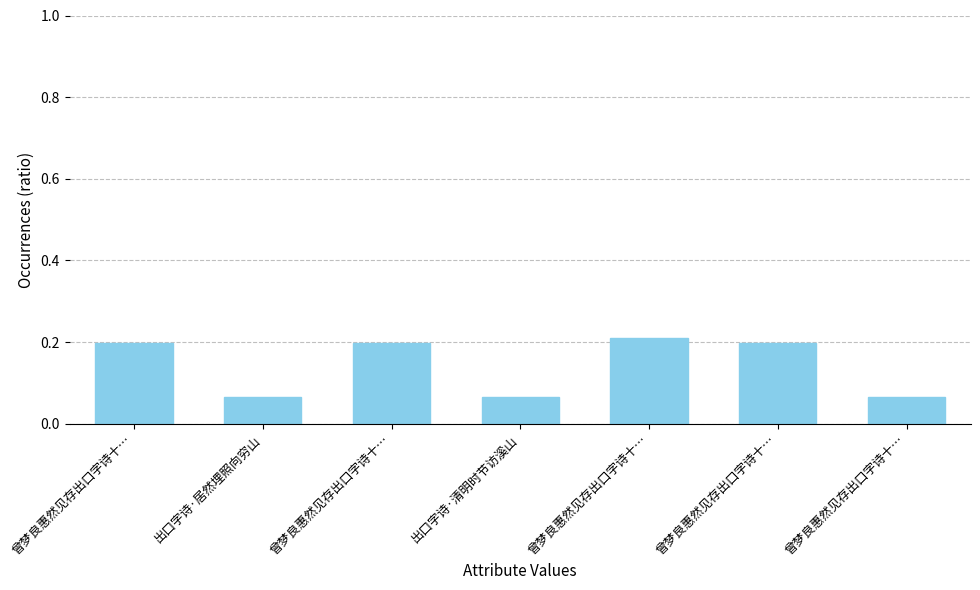

How many categories are shown in the chart?

7